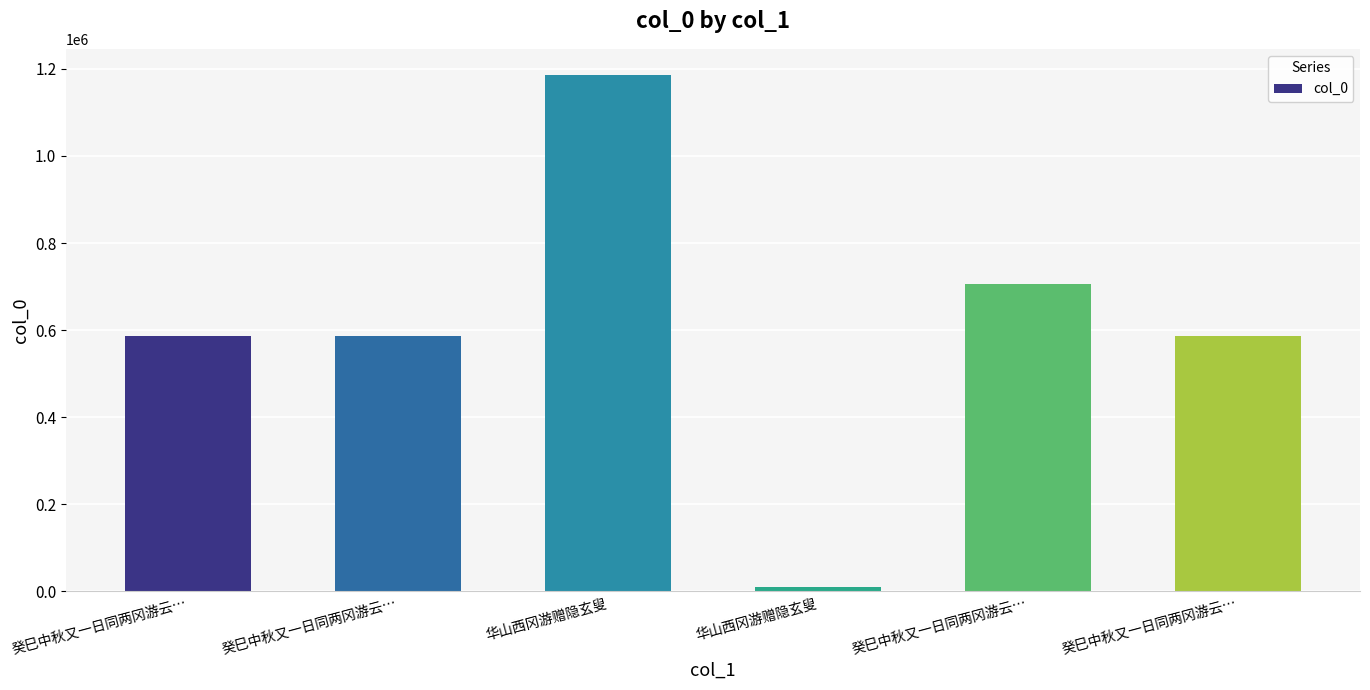

Is it true that the value at 癸巳中秋又一日同两冈游云… is 587608?

True